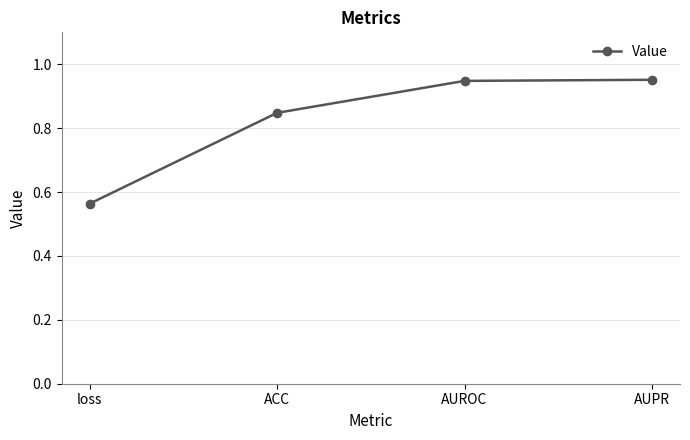

At which category does the chart reach its minimum across all series?

loss